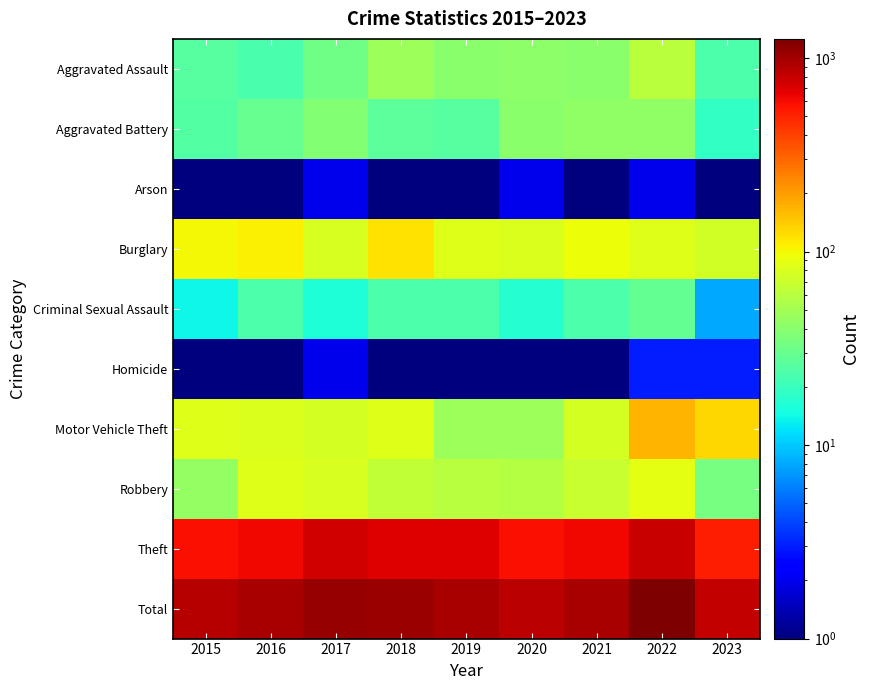

Which has a higher value, 2015 or 2019?

2019